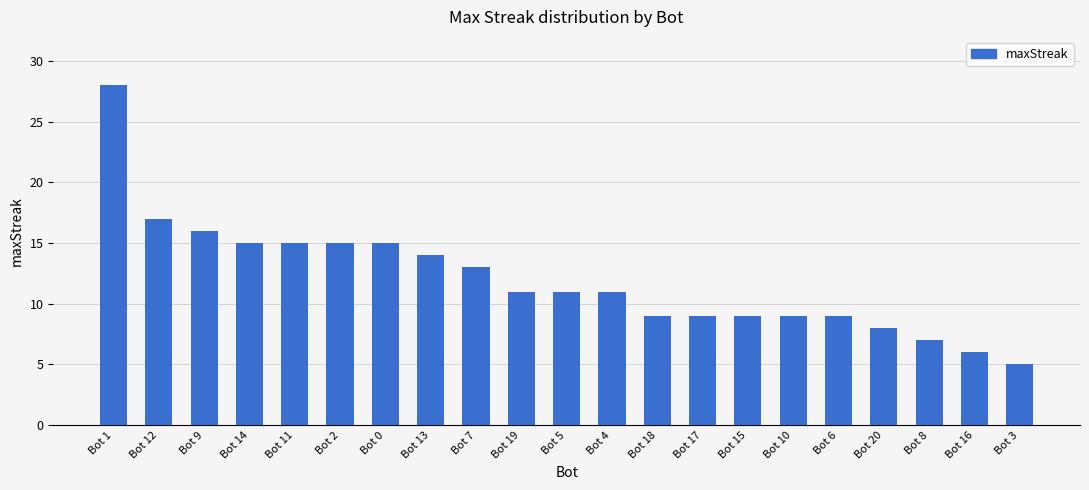

What is the sum of all values?

252